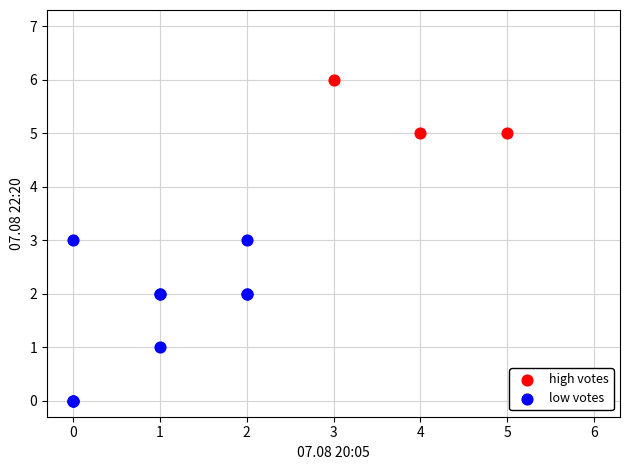

Which series reaches the minimum Y coordinate?

low votes